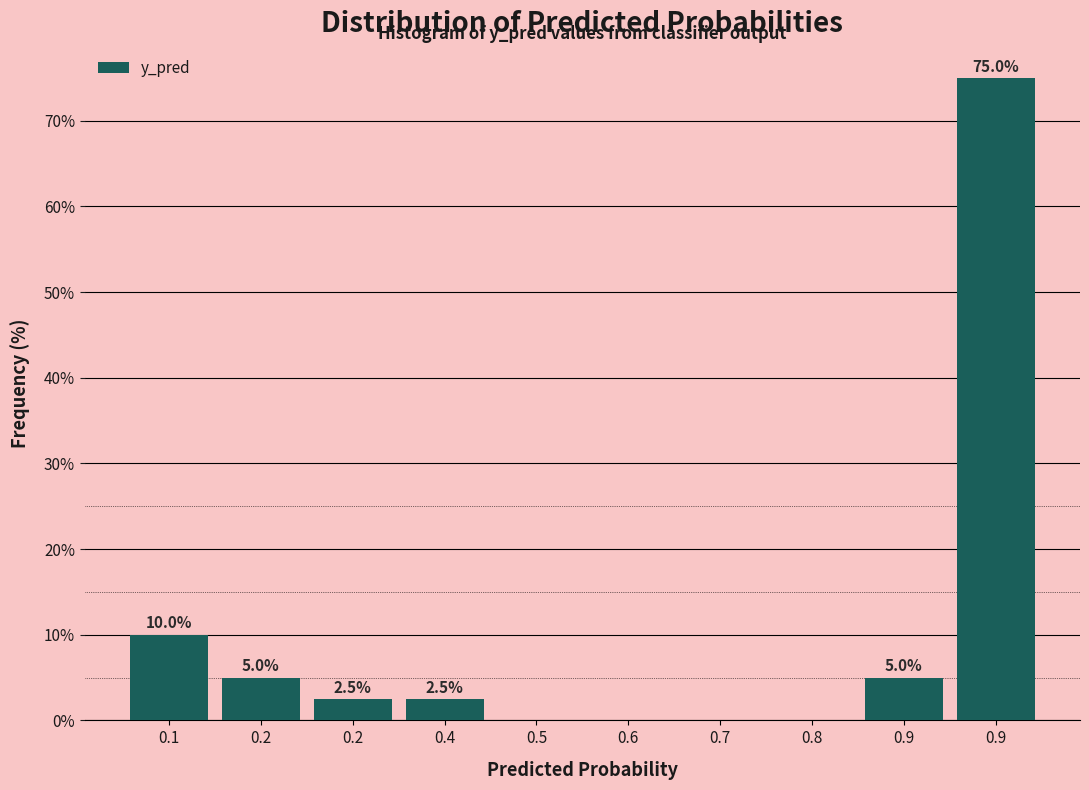

How many values exceed 2?

6